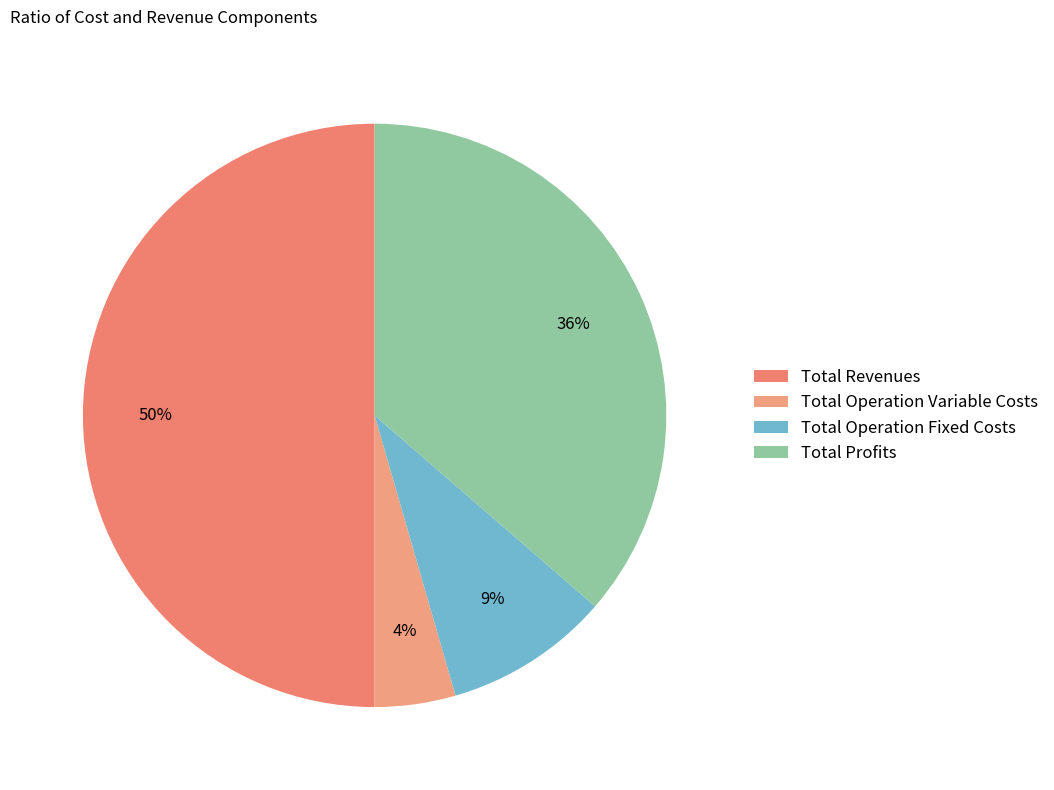

Which has a higher value, Total Operation Fixed Costs or Total Profits?

Total Profits